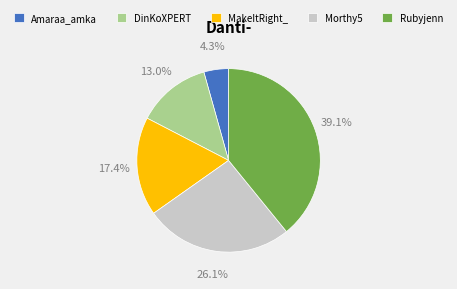

What is the ratio of the value at DinKoXPERT to the value at Morthy5?

0.5